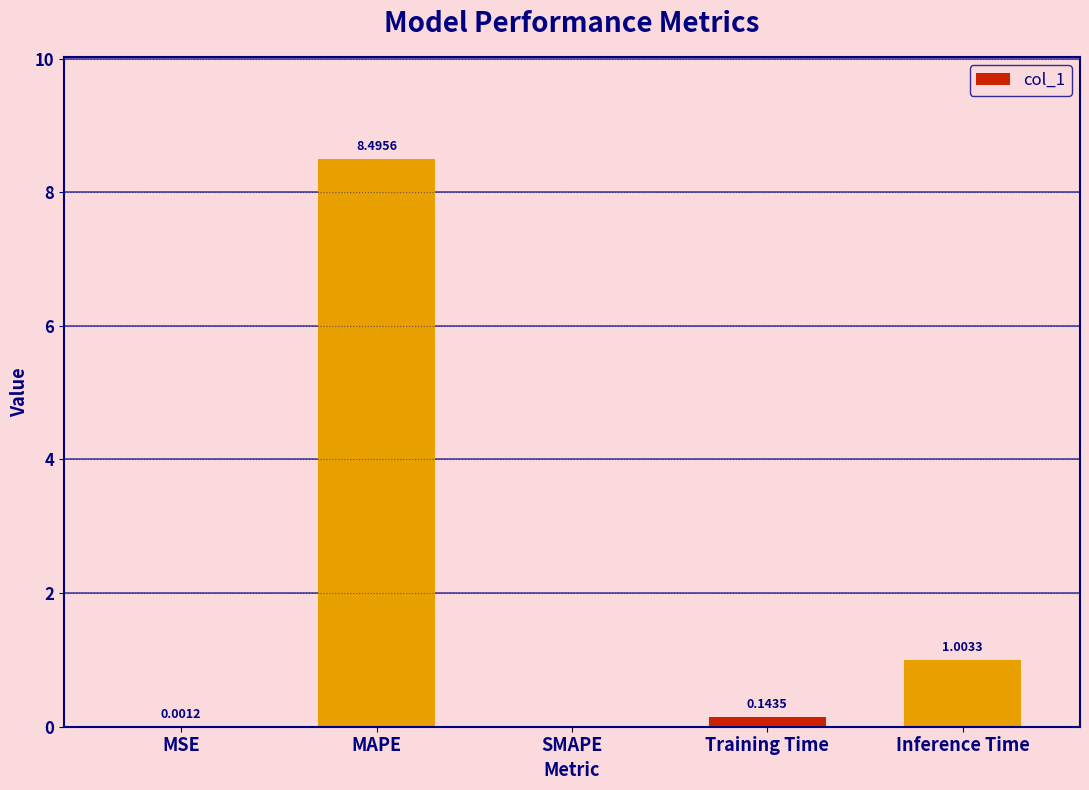

What is the sum of all values?

9.6